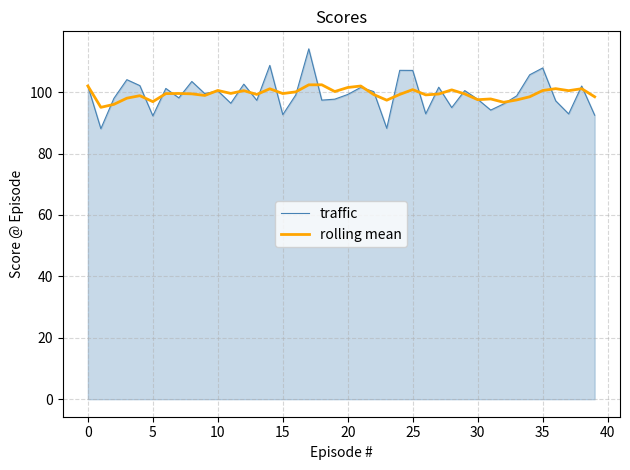

List the series in order of their peak value, highest first.

traffic, rolling mean